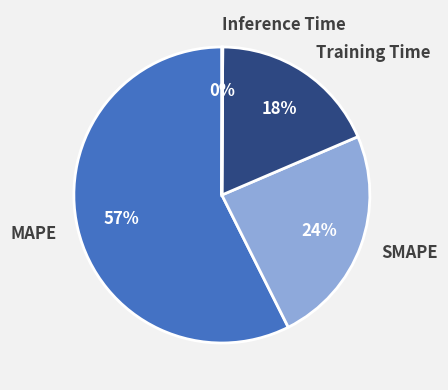

Which category accounts for the majority?

MAPE